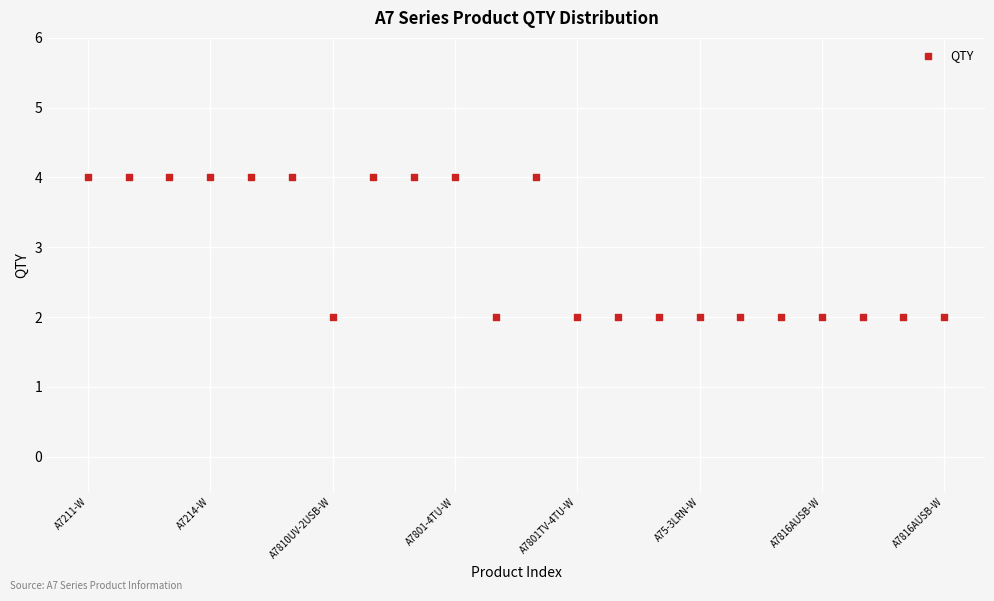

Count the number of points in this scatter plot.

22